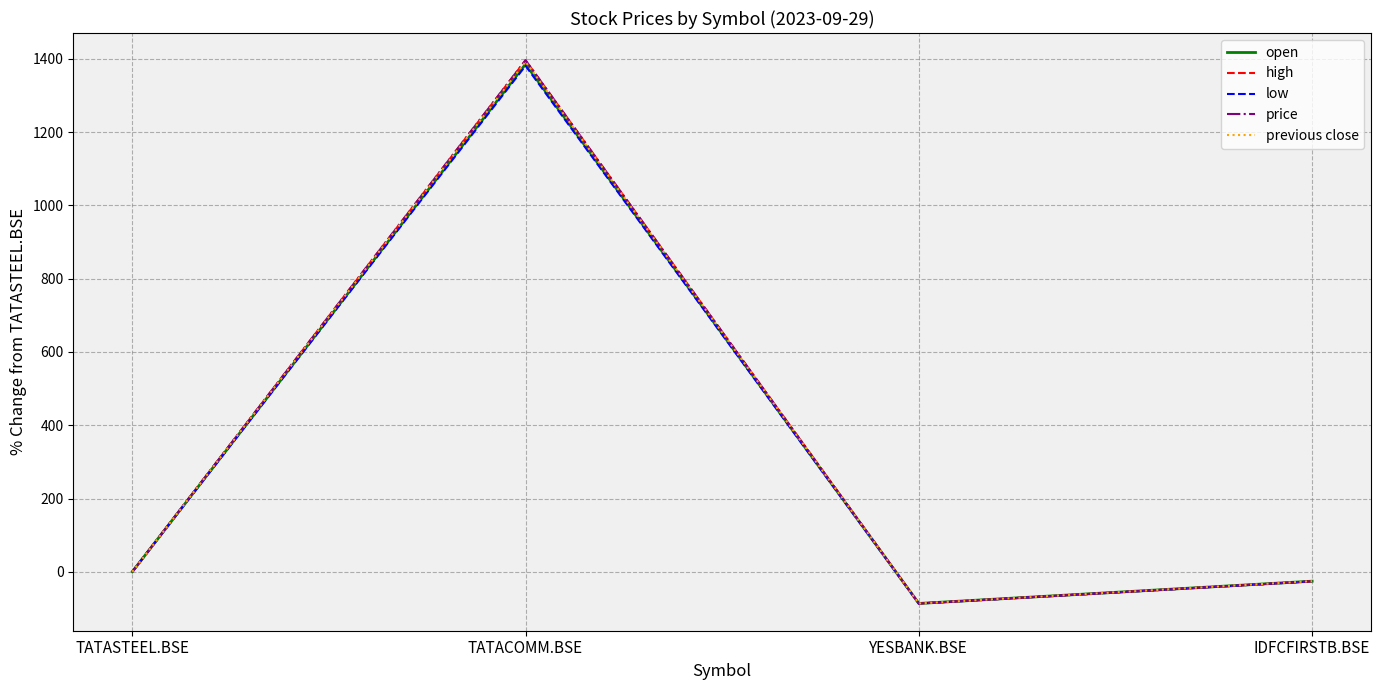

In price, how many points are higher than both neighbors (excluding endpoints)?

1